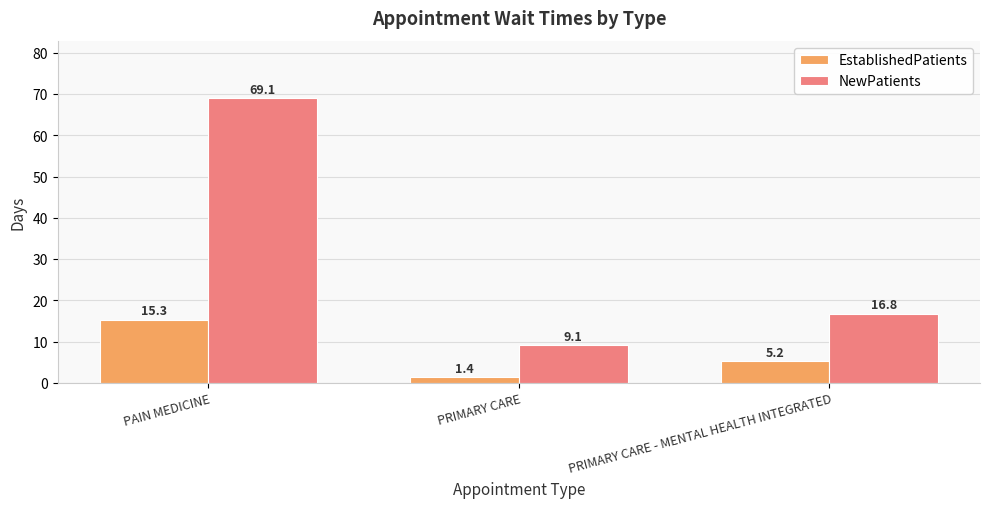

What is the difference between the highest and lowest values at PAIN MEDICINE?

53.8